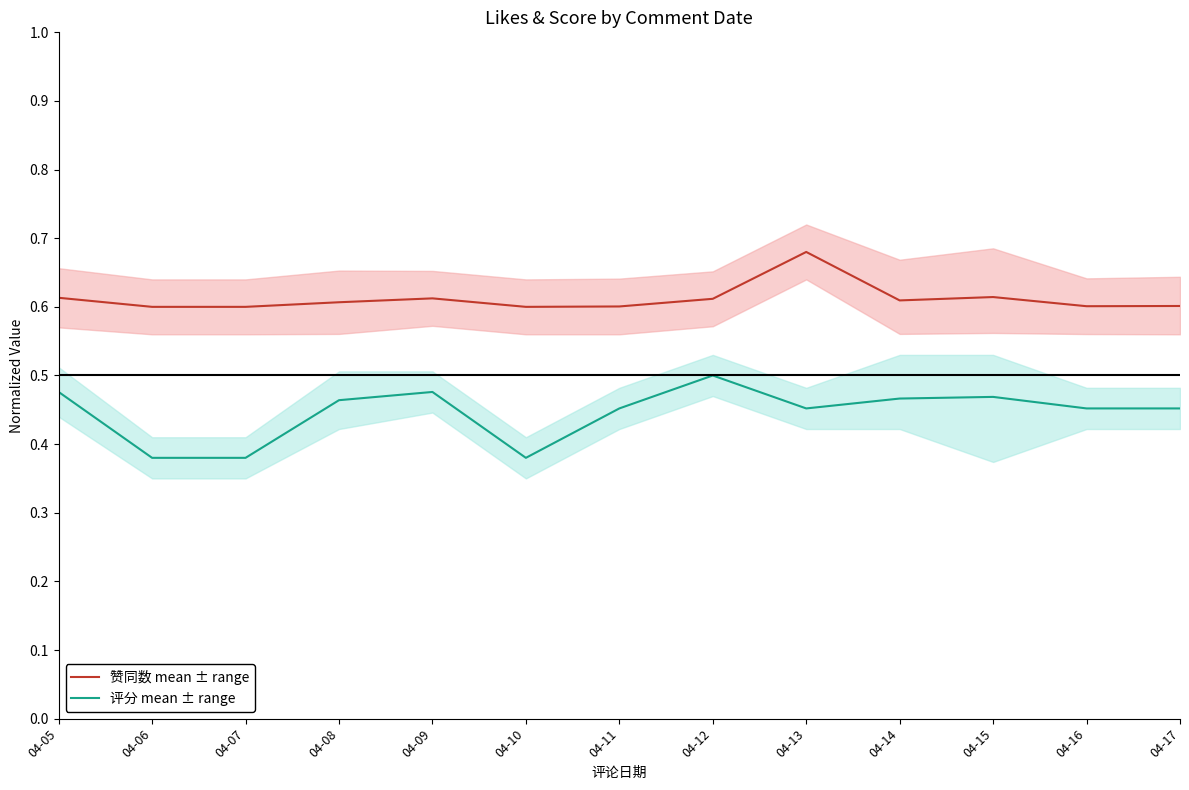

At which category does 评分 mean ± range reach its first local peak?

04-09